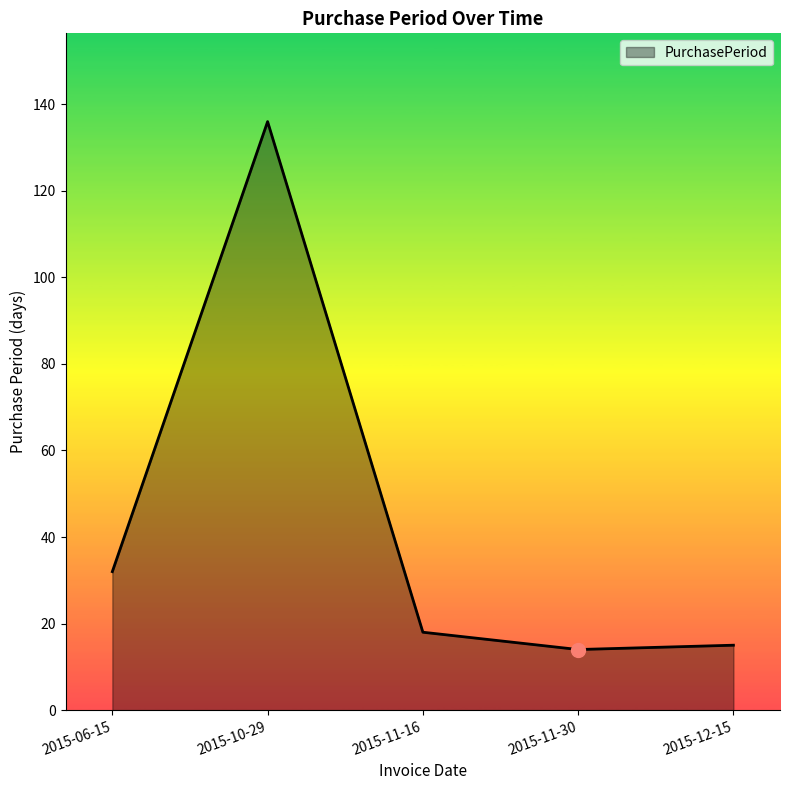

Approximately how many times larger is the value at 2015-10-29 compared to 2015-12-15?

9.1